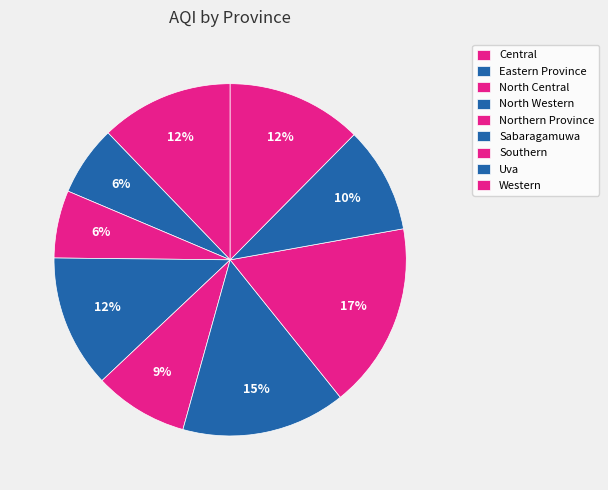

How much of the chart is everything except Western?

87.6%